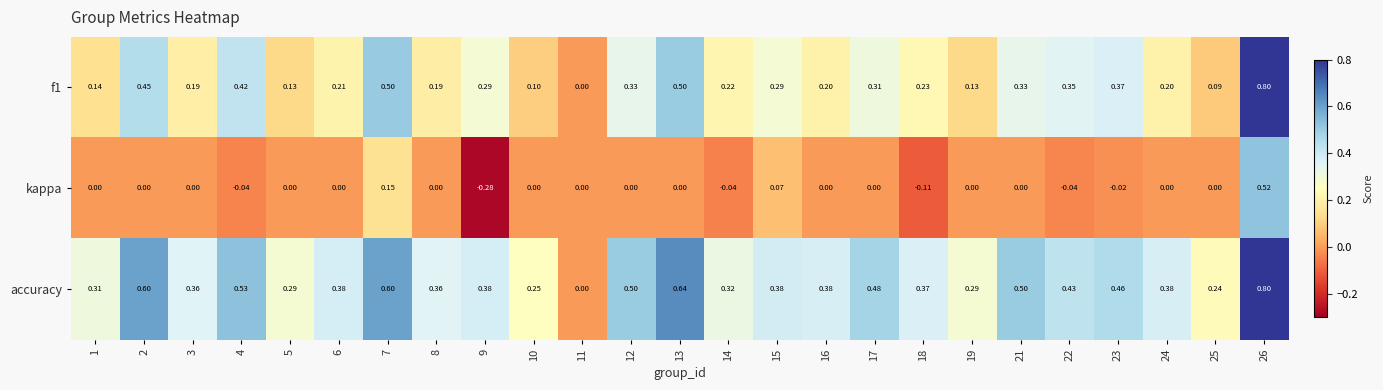

Which series has the largest total across all categories?

accuracy